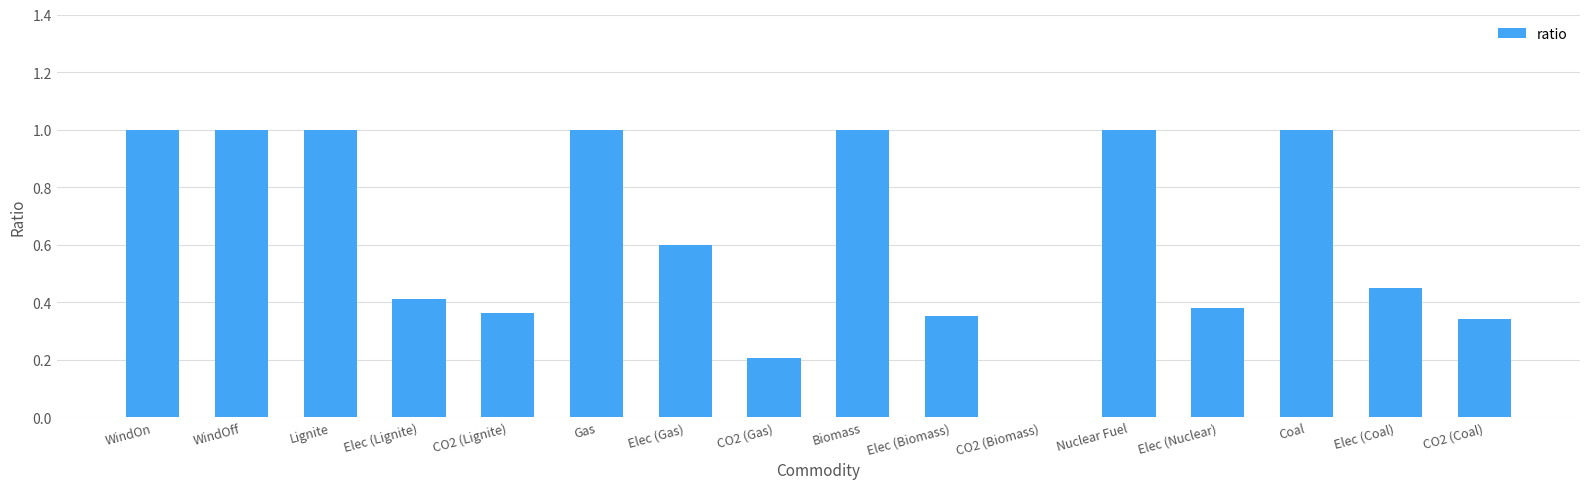

What is the maximum value shown in the chart?

1.0